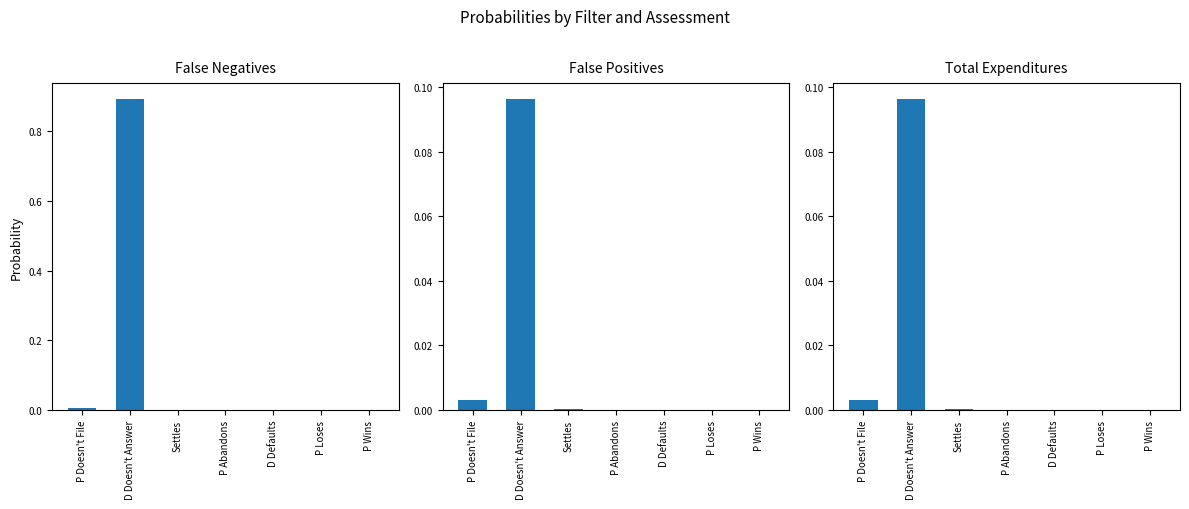

Which series has the widest spread of values?

False Negatives